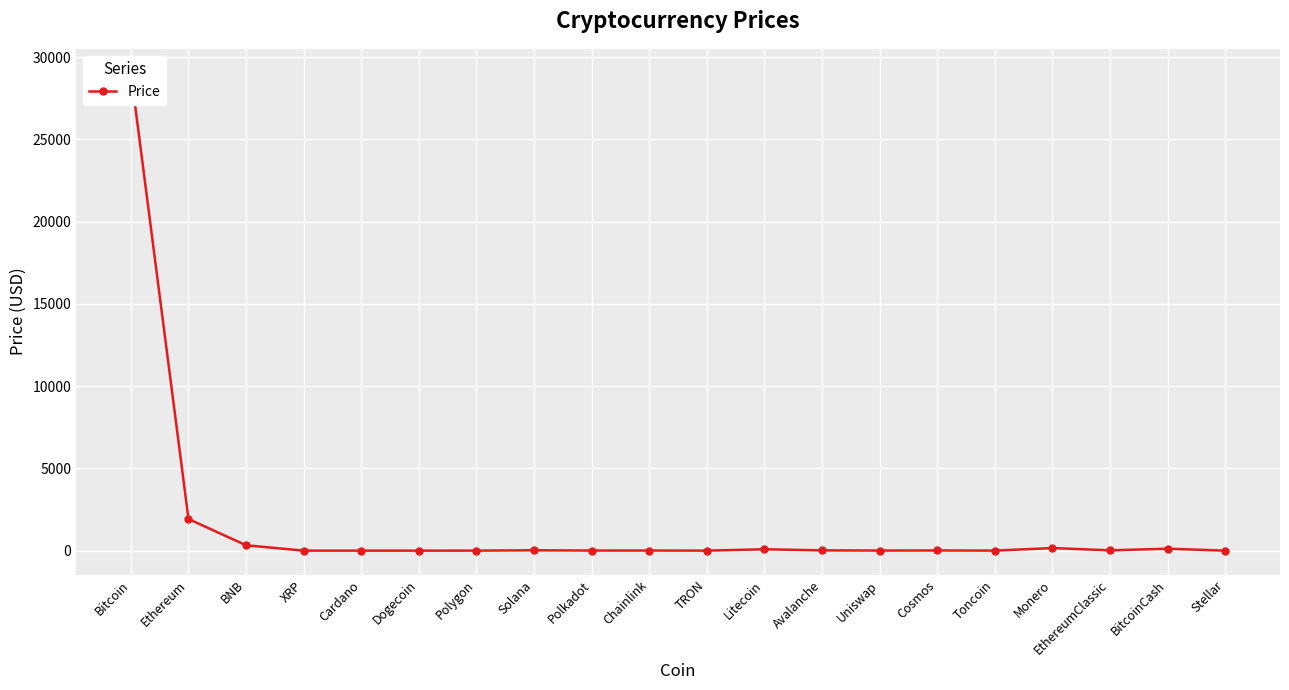

What is the sum of the values at Monero and XRP?

157.8